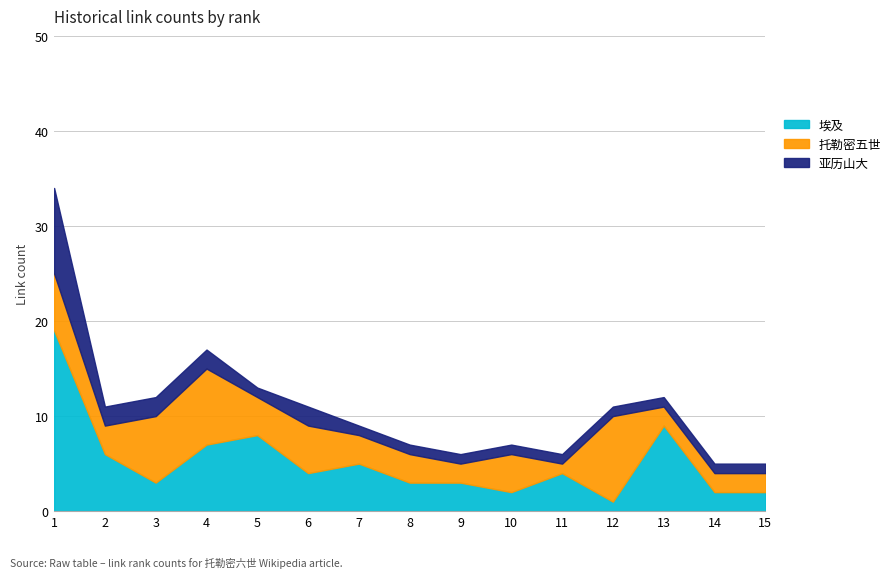

What is the value of the 托勒密五世 point at the 14th from the left?

2